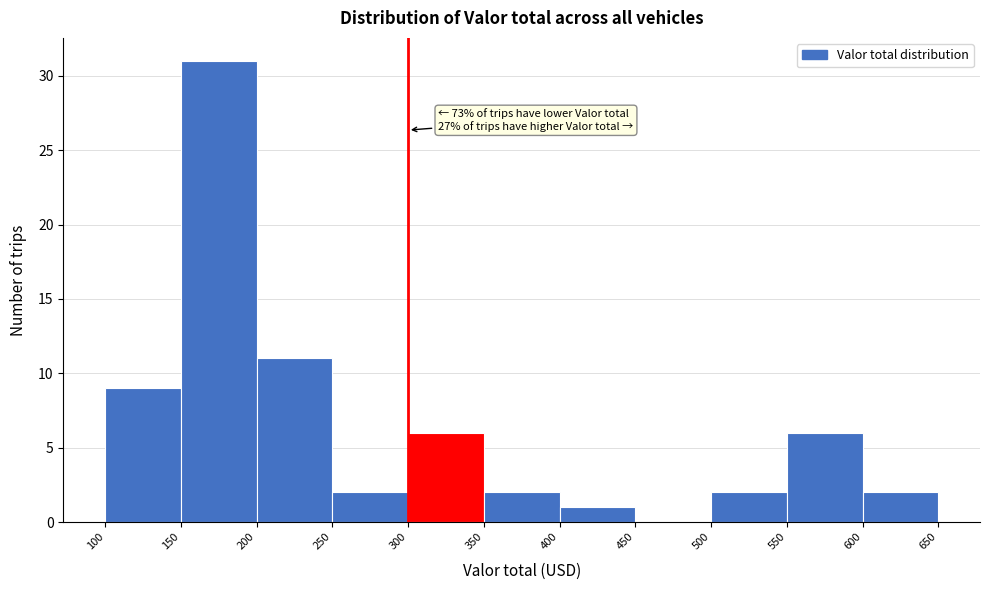

Which range on the x-axis has the tallest bar?

150 to 200